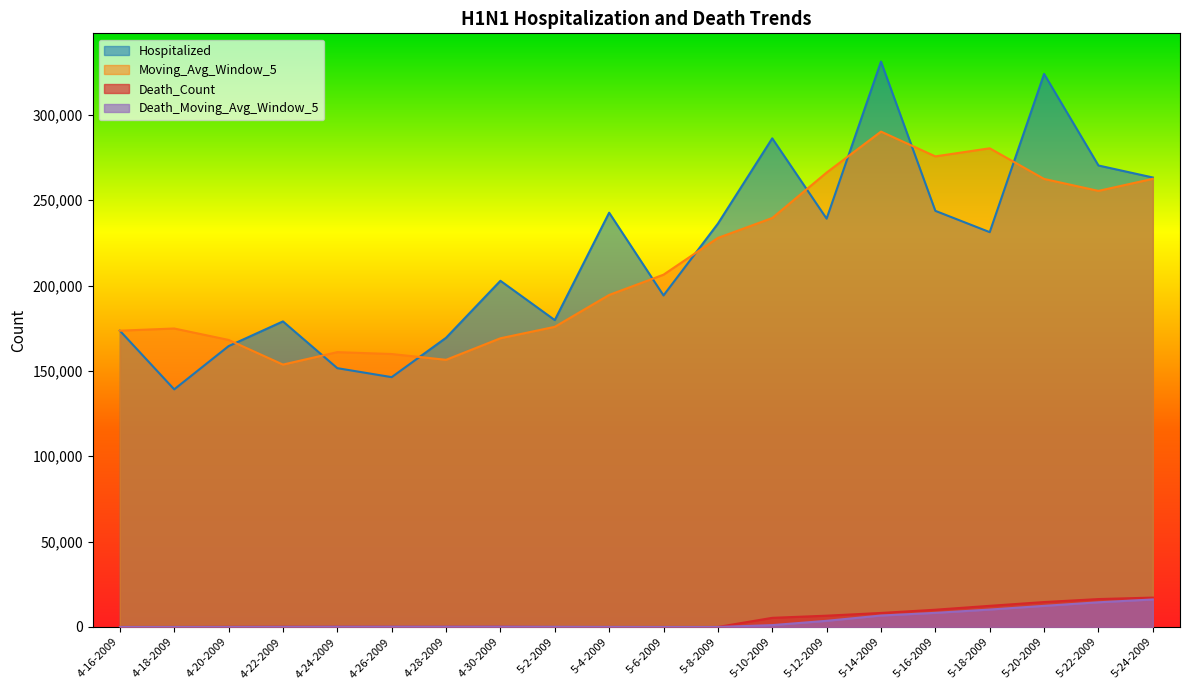

Which series has the widest spread of values?

Hospitalized